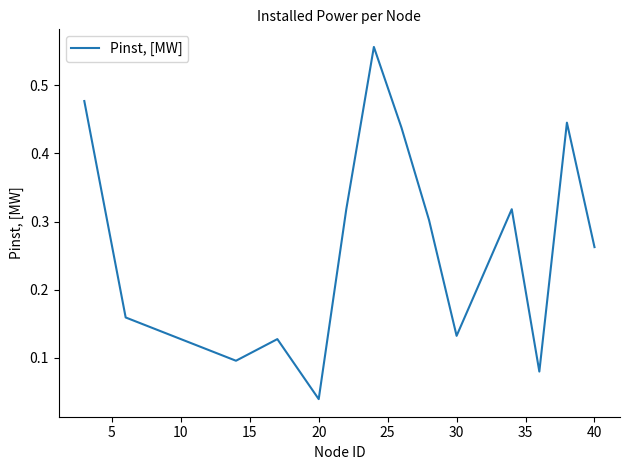

Reading left to right, list all the values displayed in this chart.

0.5	0.2	0.1	0.1	0.0	0.3	0.6	0.4	0.3	0.1	0.3	0.1	0.4	0.3